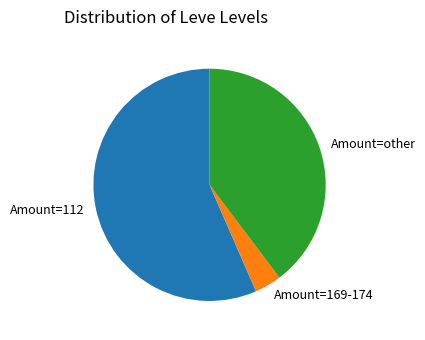

Which category has the smallest portion of the pie?

Amount=169-174